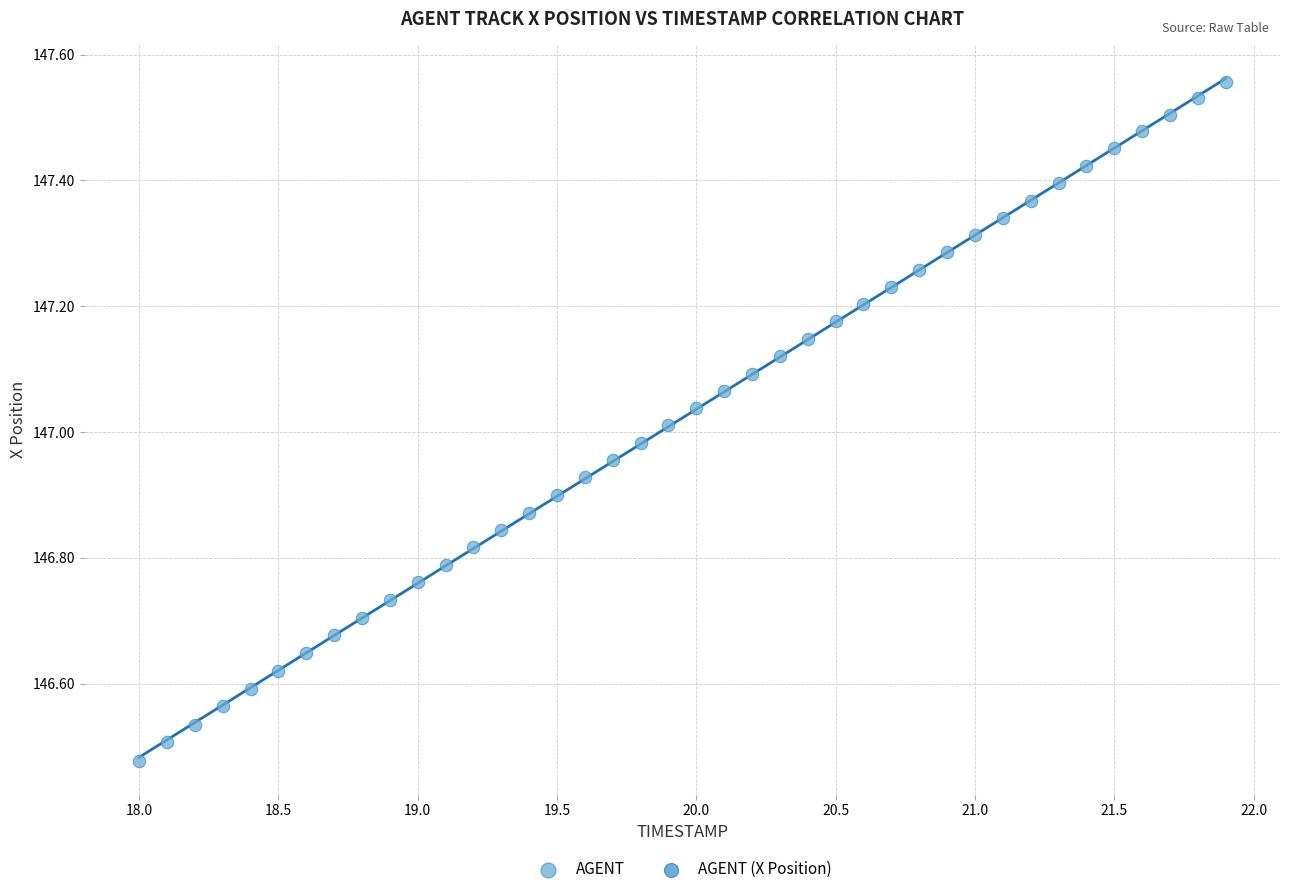

What is the range of Y values (max minus min)?

1.1